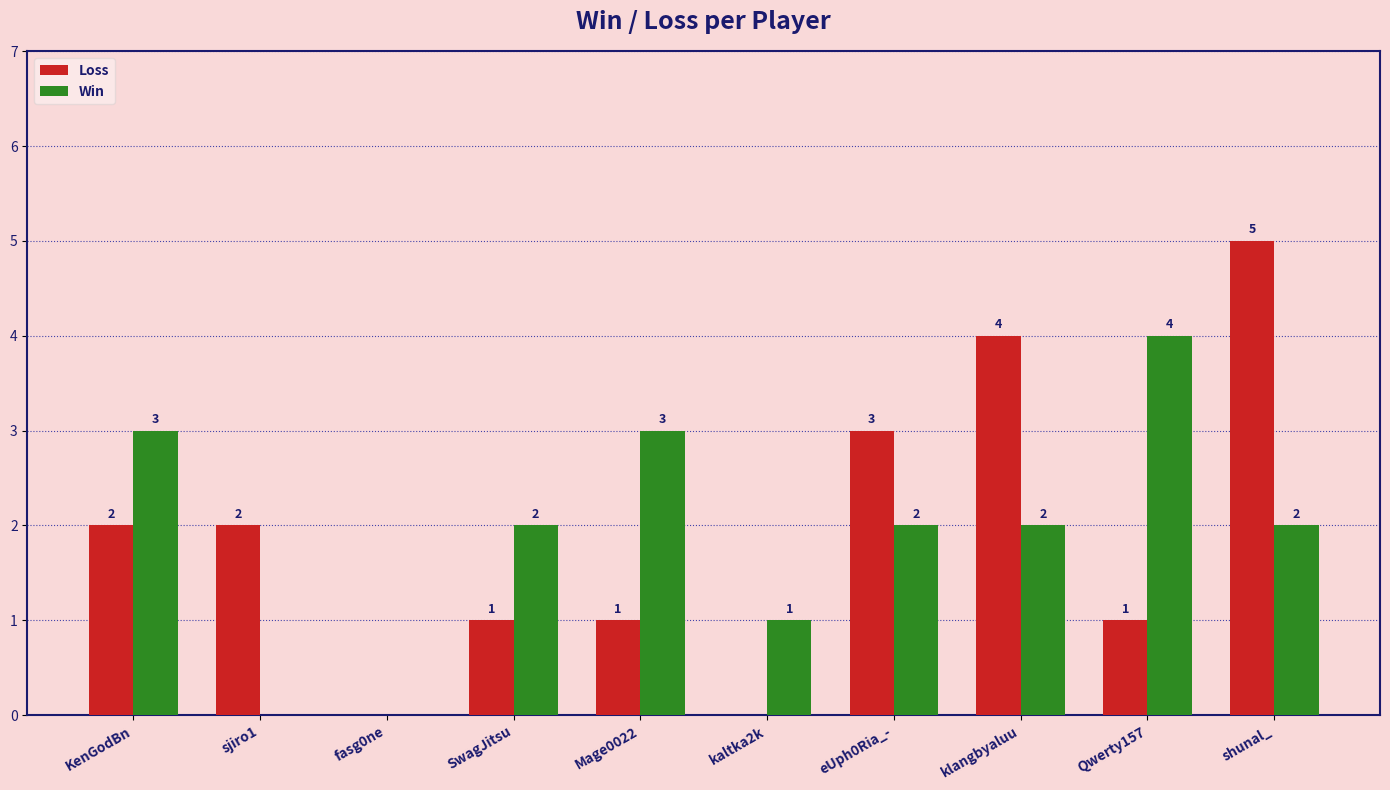

How many Loss values are between 1 and 3?

6